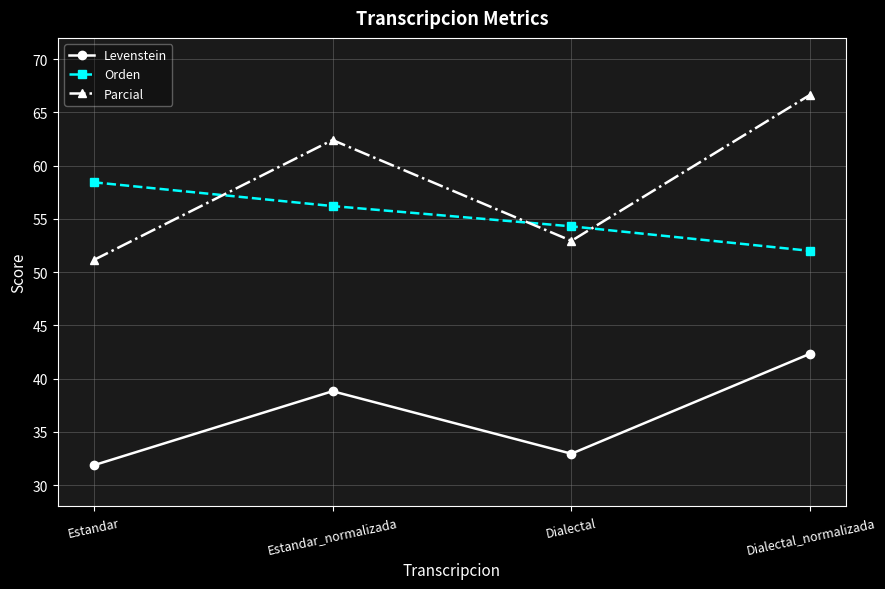

At which category is the sum across all series the highest?

Dialectal_normalizada